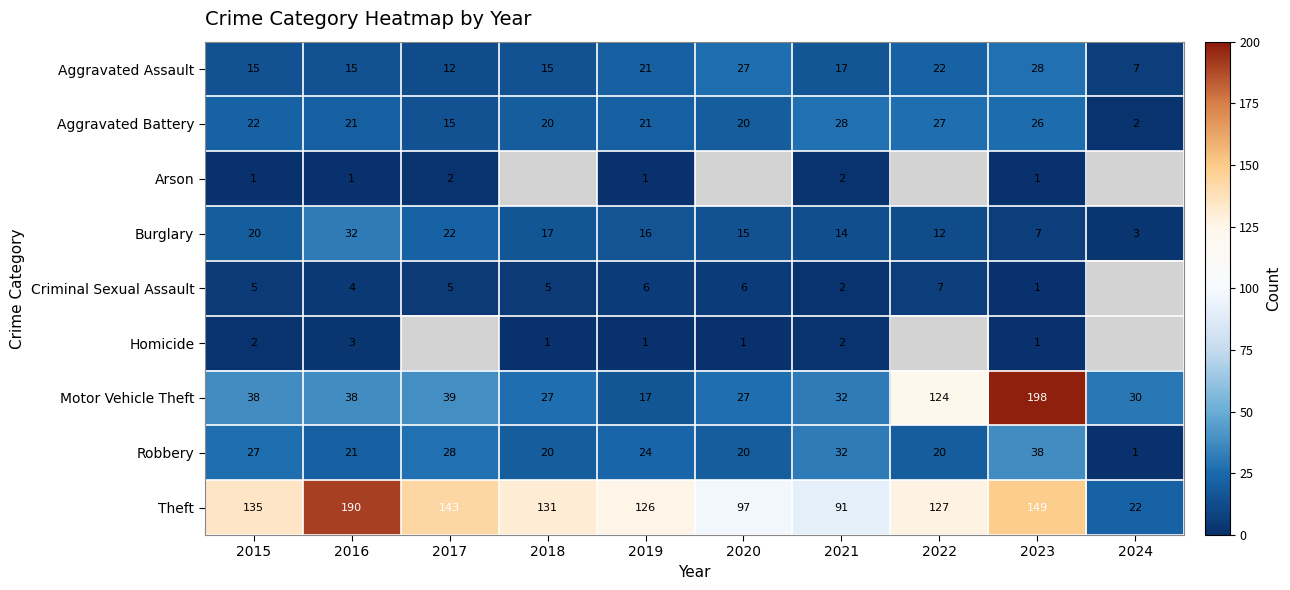

Is it true that Motor Vehicle Theft equals 9 at 2018?

False